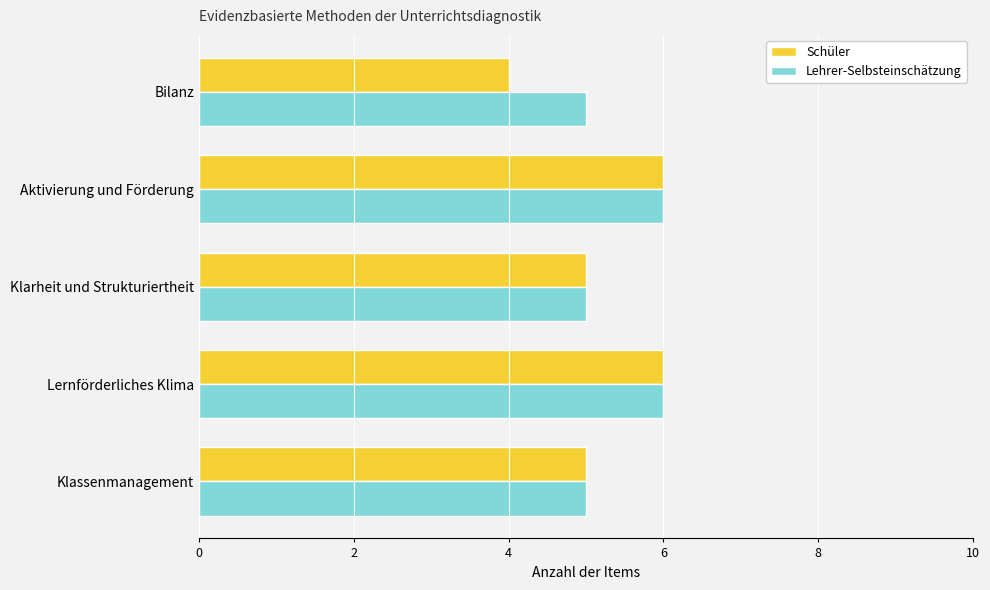

True or false: Lehrer-Selbsteinschätzung has a value of 6 at Aktivierung und Förderung.

True